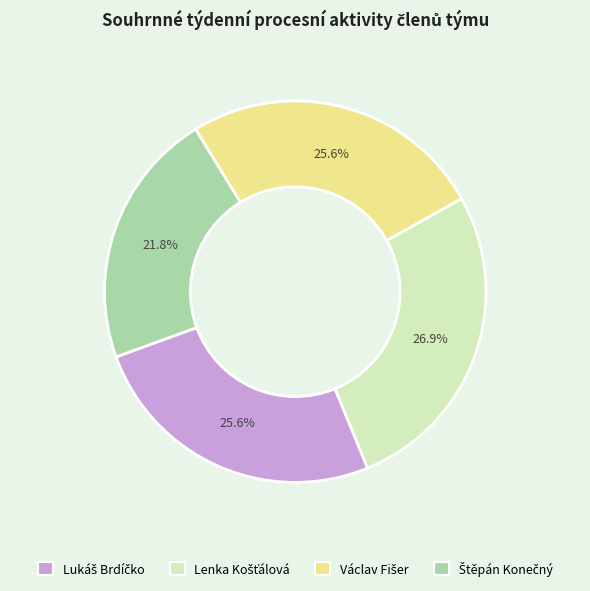

Is there a majority slice in this chart?

No